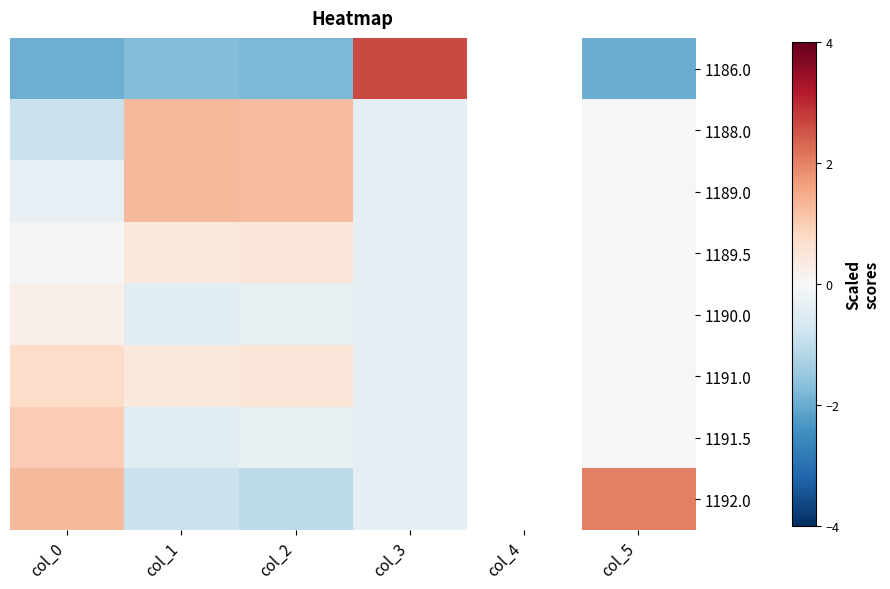

How many series are shown in this chart?

8